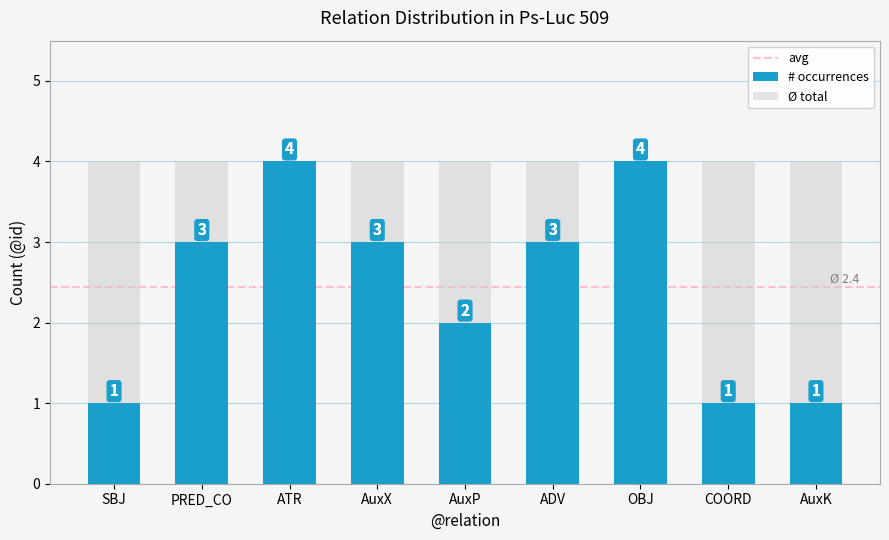

The chart shows a value of 4 at PRED_CO. True or false?

False